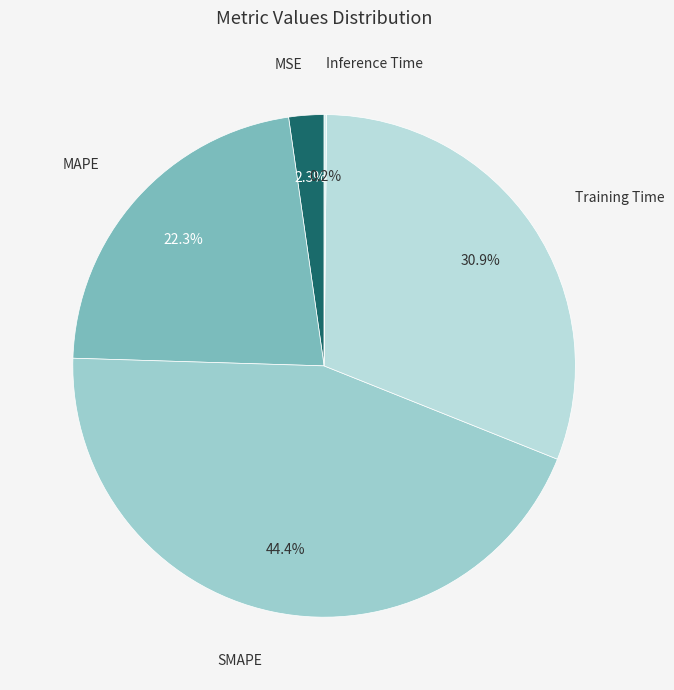

What is the largest slice in the pie chart?

SMAPE